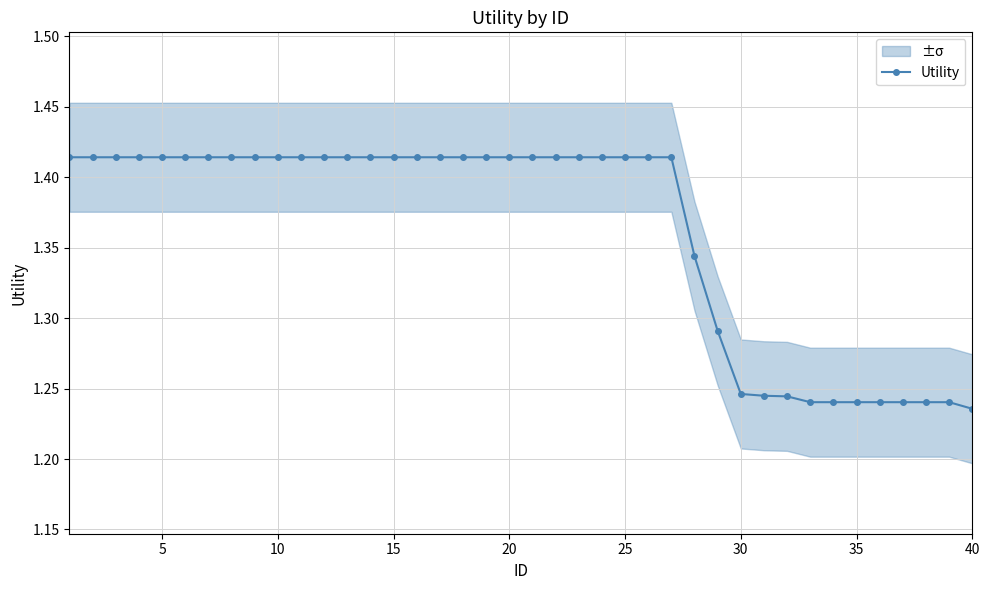

Does the chart display data point markers on the line(s)?

Yes